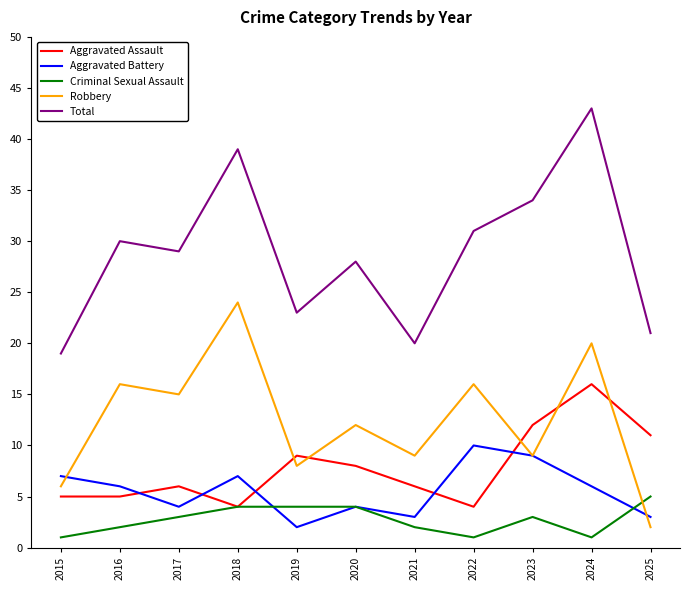

How many categories are shown in the chart?

11